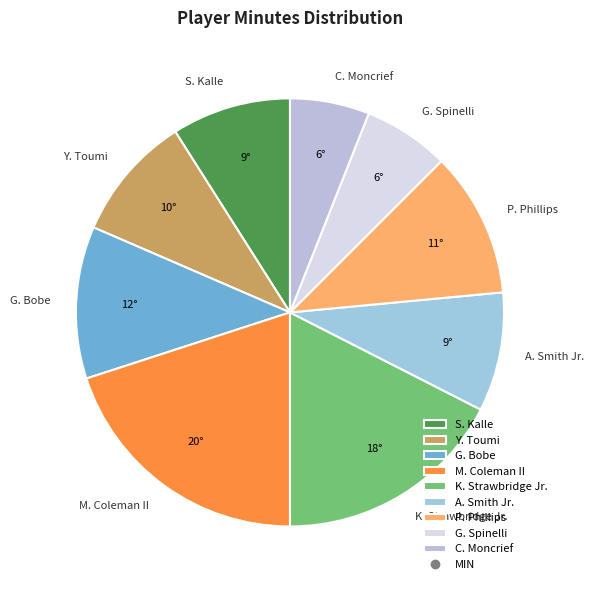

Combined, do G. Spinelli and A. Smith Jr. account for over 50%?

No